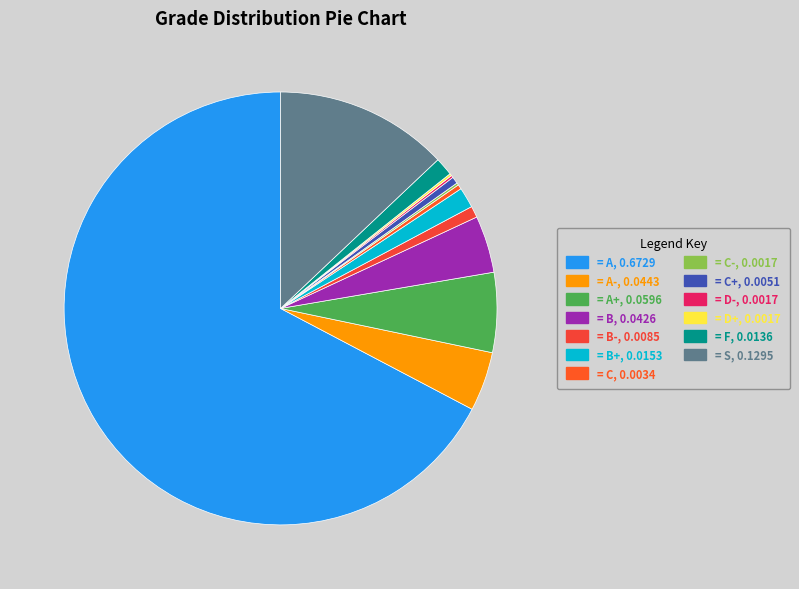

Is there any slice that represents more than half of the pie?

Yes